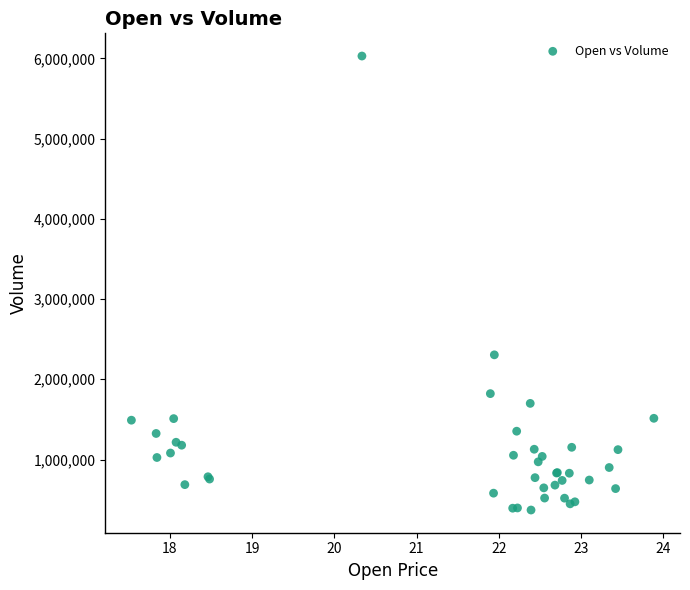

What Y value in the scatter plot is closest to 3199750?

2304900